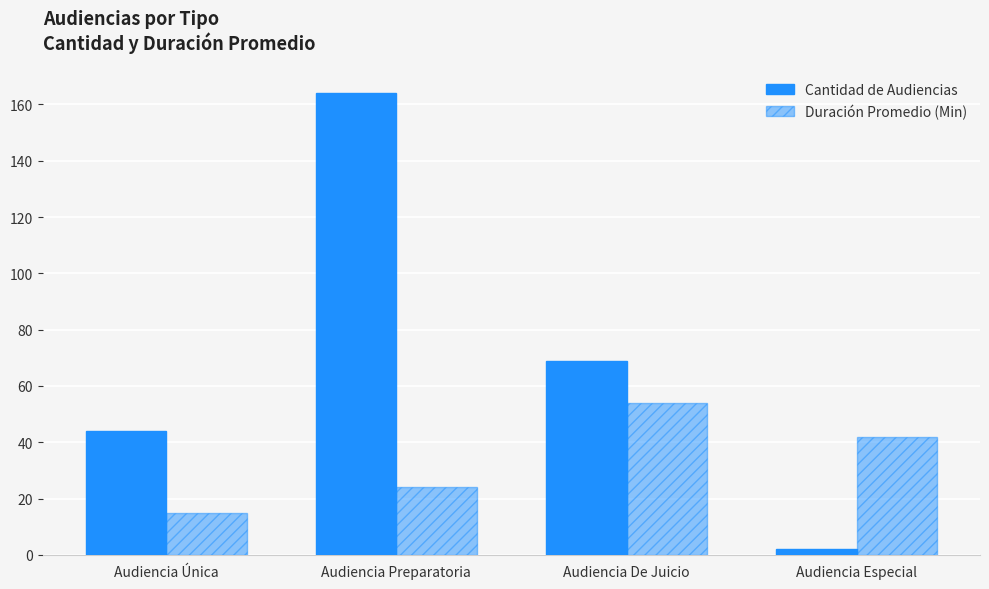

At which category is the sum across all series the highest?

Audiencia Preparatoria